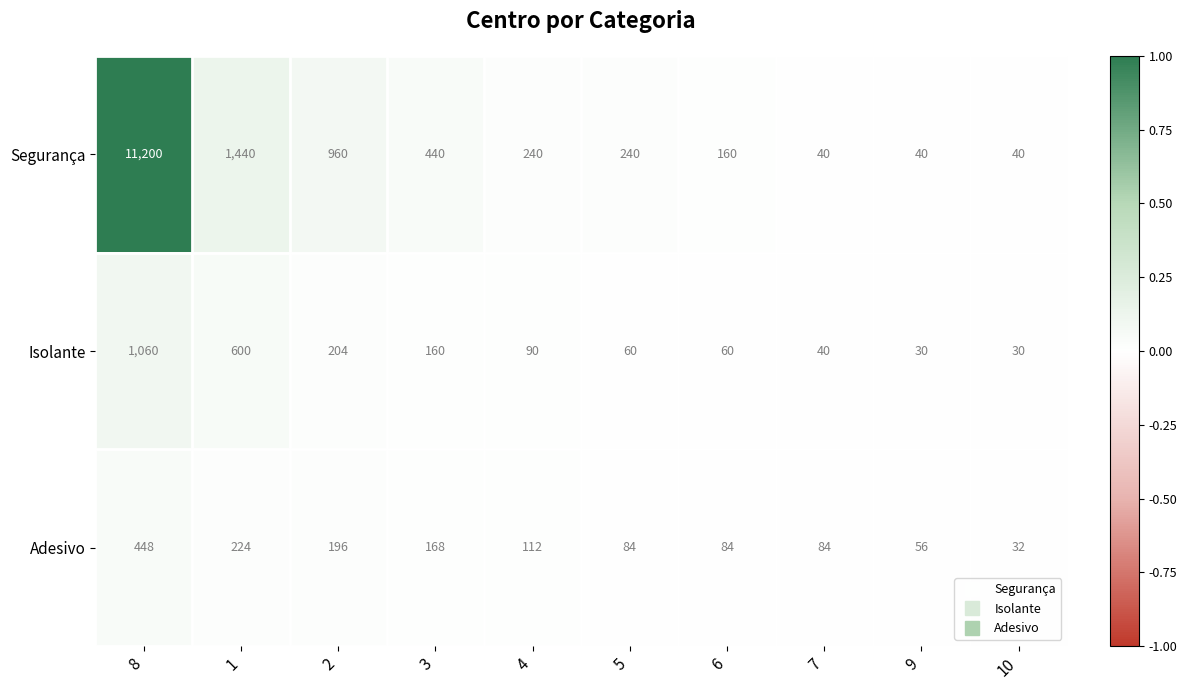

Which series changed the most between 1 and 9?

Segurança